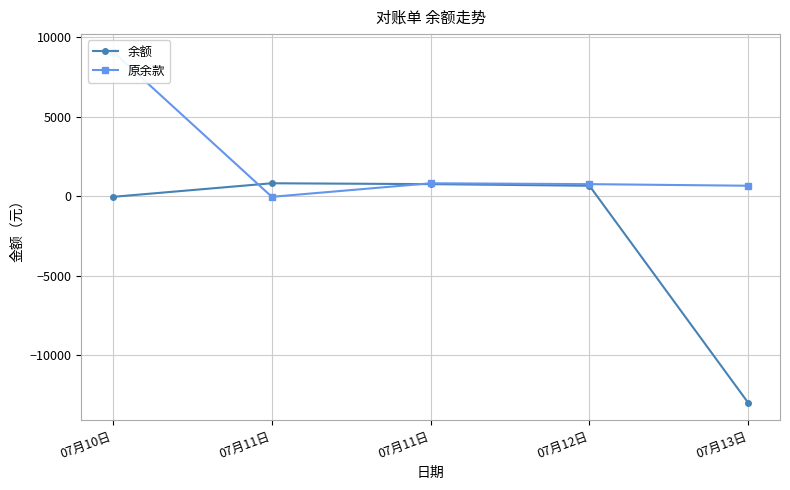

Which series has the largest total across all categories?

原余款